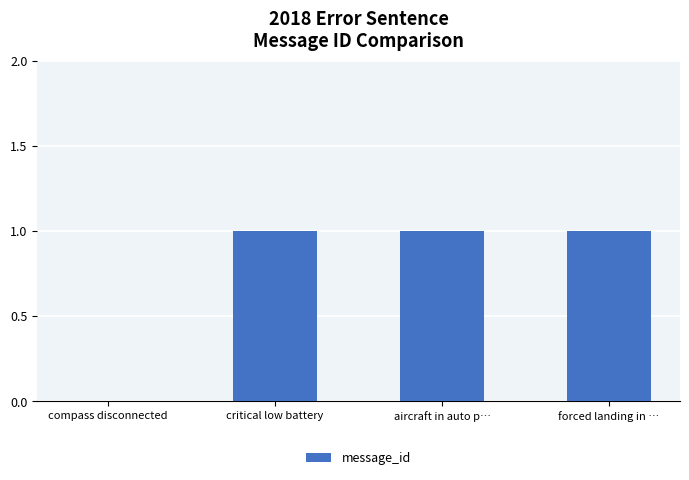

The chart shows a value of 1 at forced landing in …. True or false?

True